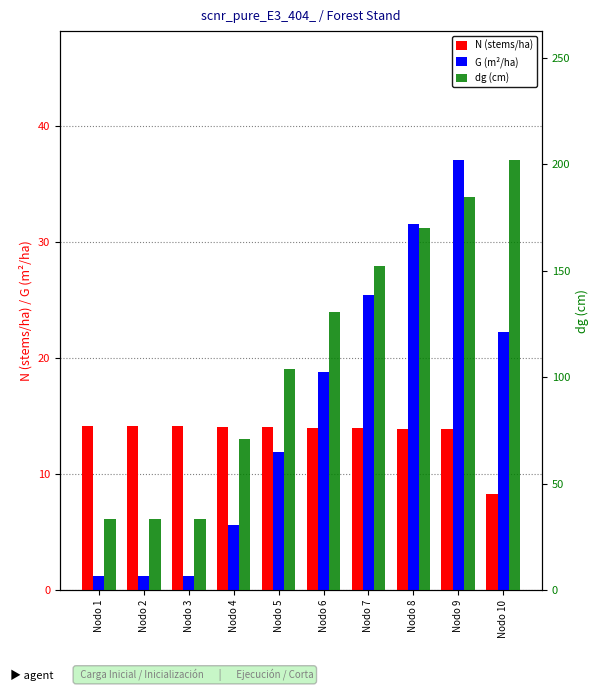

List the series in order of their peak value, highest first.

dg (cm), G (m²/ha), N (stems/ha)